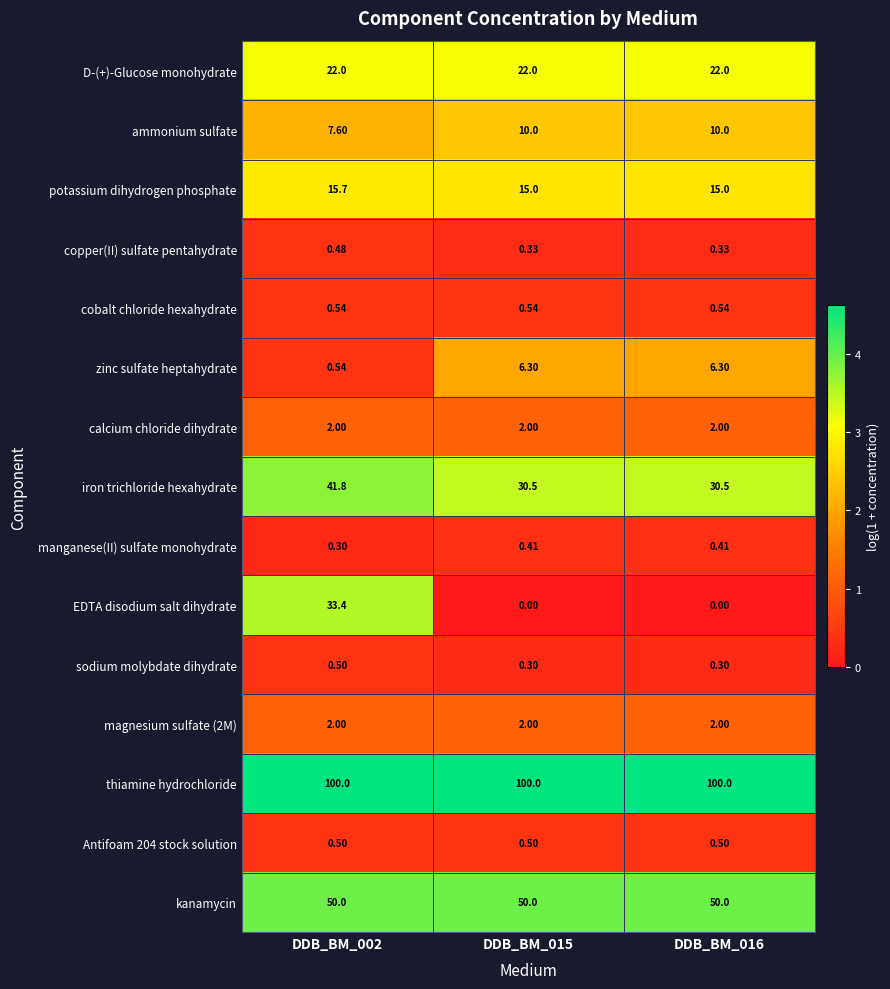

Which series has the widest spread of values?

EDTA disodium salt dihydrate